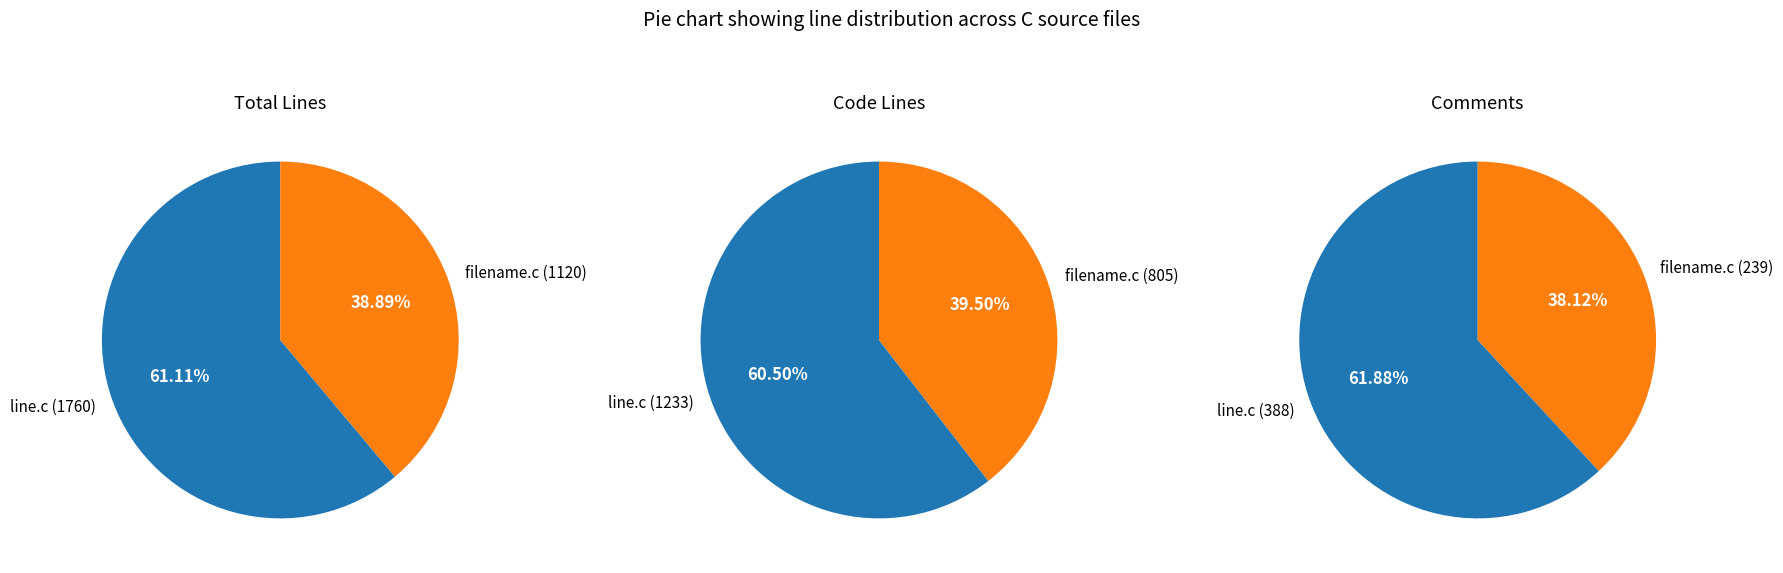

Combined, do line.c and filename.c account for over 50%?

Yes